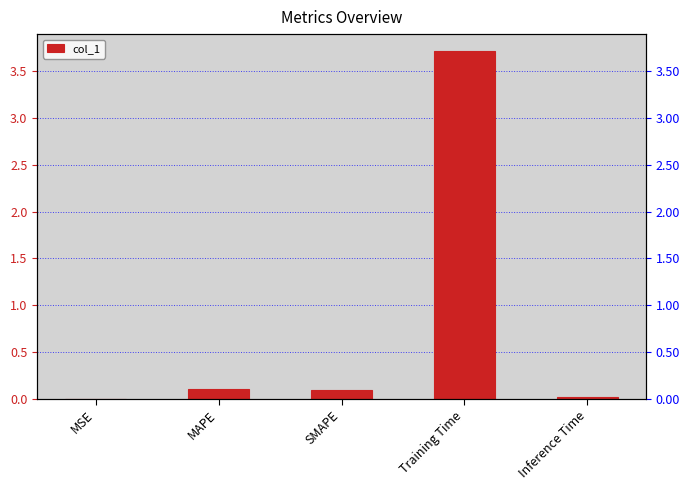

What position from the left is SMAPE?

3